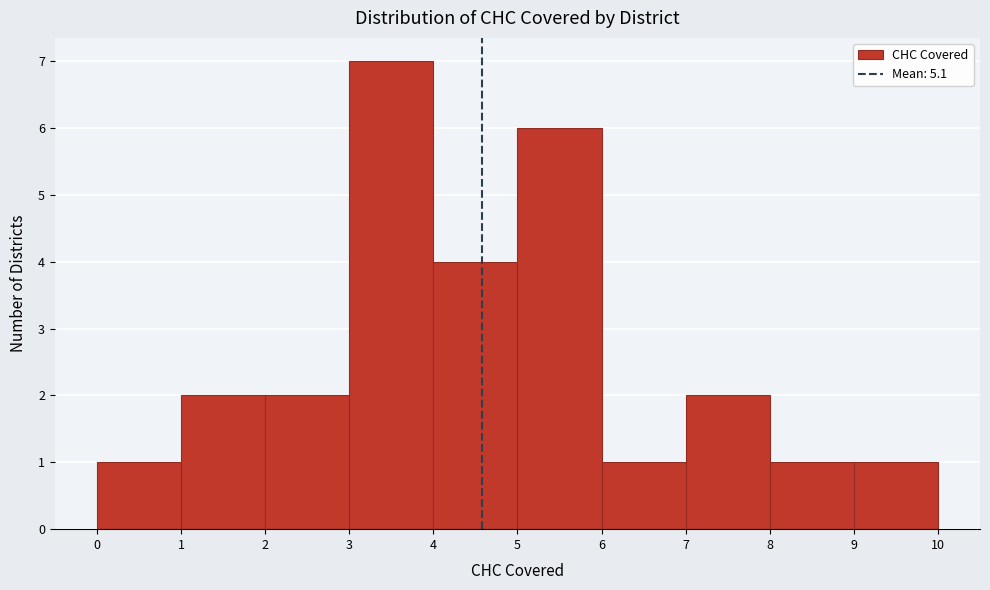

Reading right to left, transcribe all the data shown in this chart.

1	1	2	1	6	4	7	2	2	1